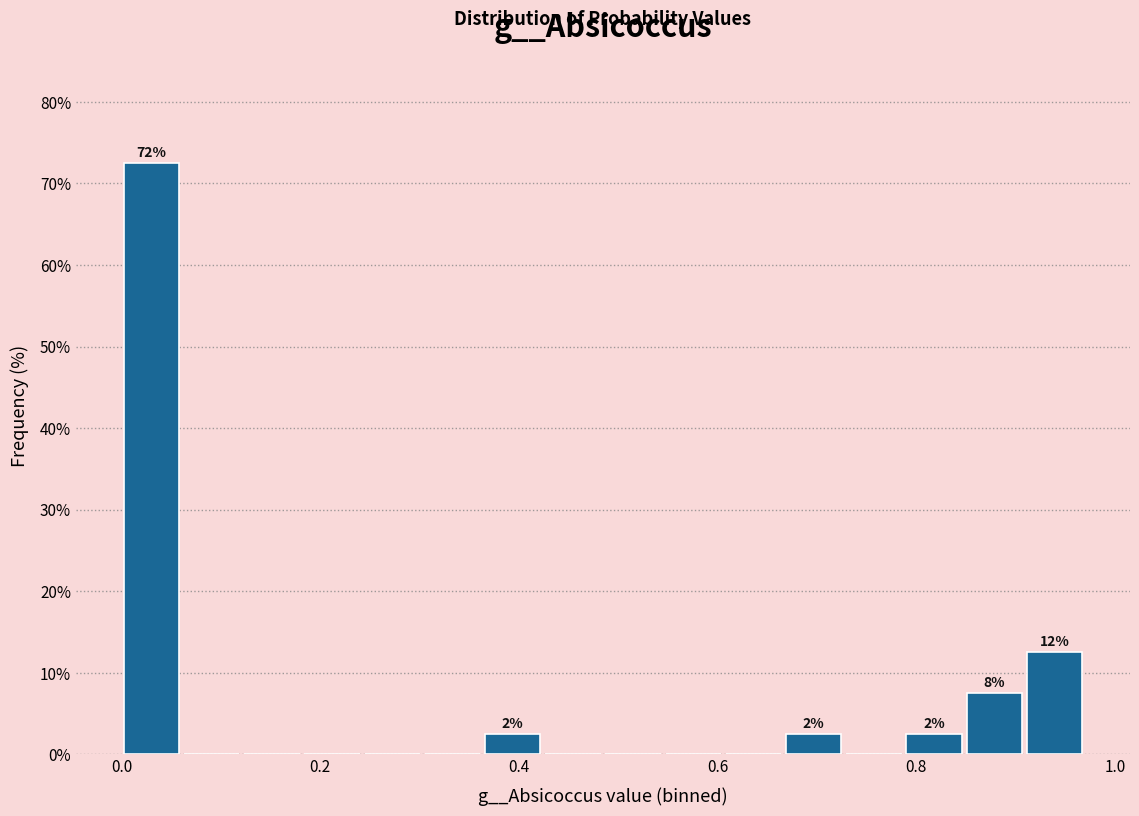

Read against the x-axis, roughly where is the centre of the tallest bar?

0.04